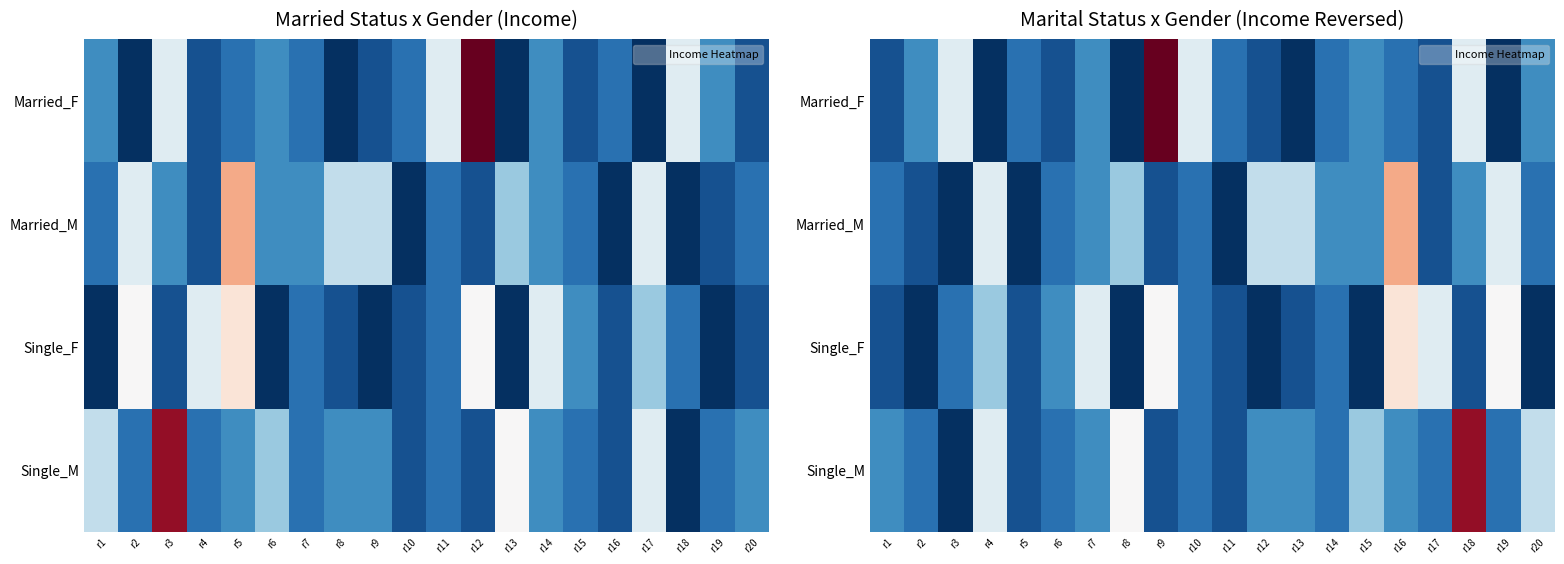

Which has a higher value, r20 or r8?

r20